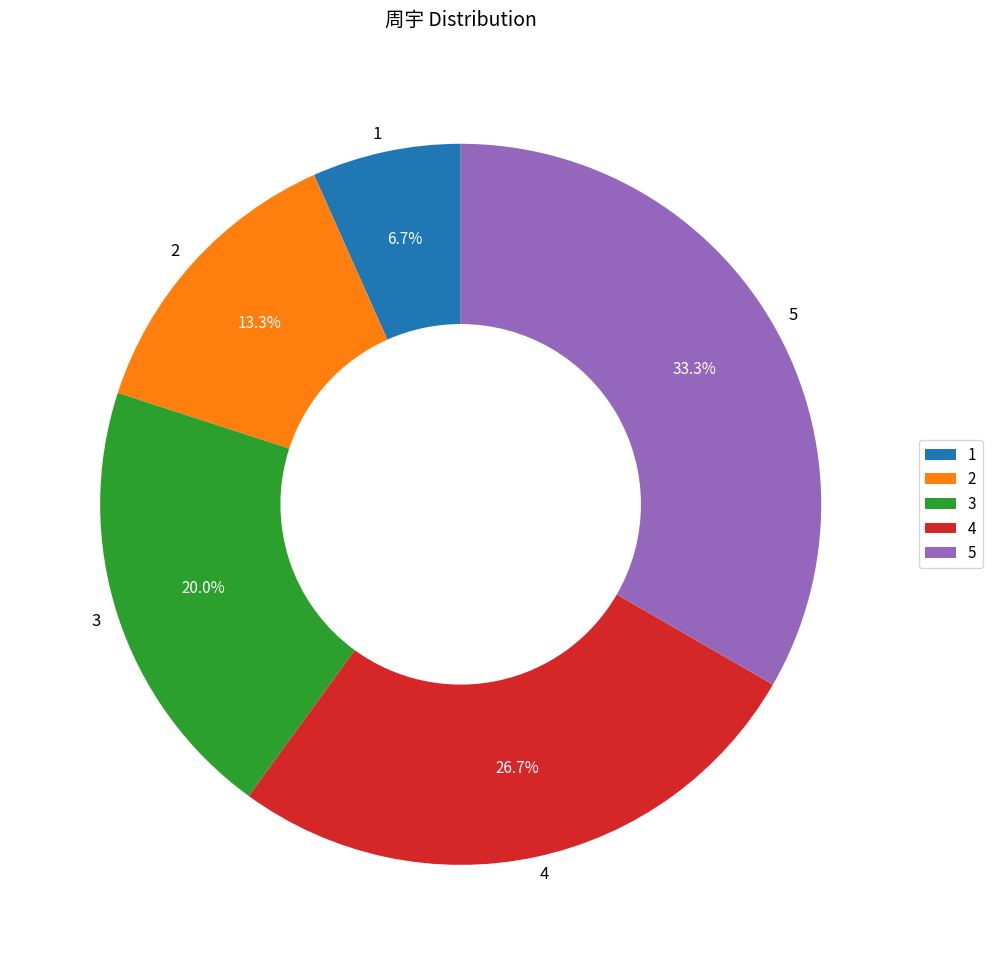

Which has a higher value, 5 or 1?

5